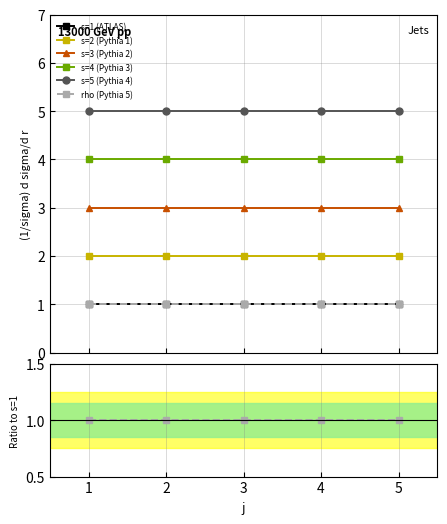

True or false: rho (Pythia 5) and s=3 (Pythia 2) cross at least once.

False